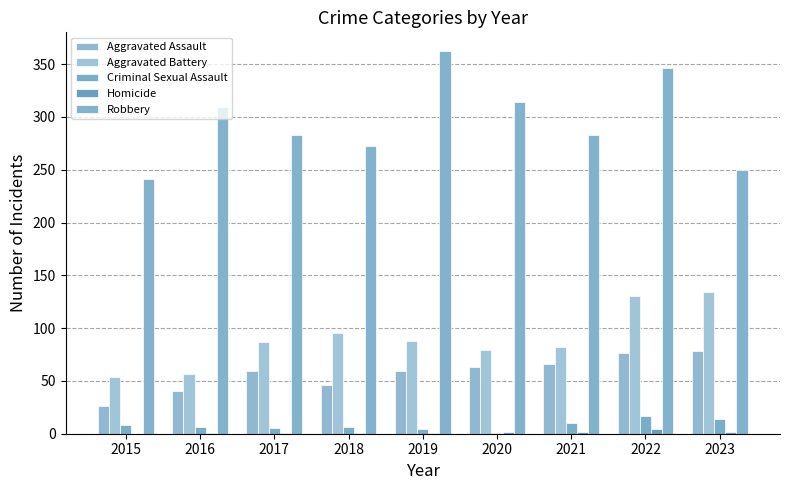

Reading right to left, list all the values displayed in this chart.

Aggravated Assault: 2023=78	2022=76	2021=66	2020=63	2019=59	2018=46	2017=59	2016=40	2015=26
Aggravated Battery: 2023=134	2022=130	2021=82	2020=79	2019=88	2018=95	2017=87	2016=57	2015=54
Criminal Sexual Assault: 2023=14	2022=17	2021=10	2020=1	2019=4	2018=6	2017=5	2016=6	2015=8
Homicide: 2023=2	2022=4	2021=2	2020=2	2019=1	2018=1	2017=1	2016=1	2015=0
Robbery: 2023=250	2022=346	2021=283	2020=314	2019=362	2018=272	2017=283	2016=309	2015=241